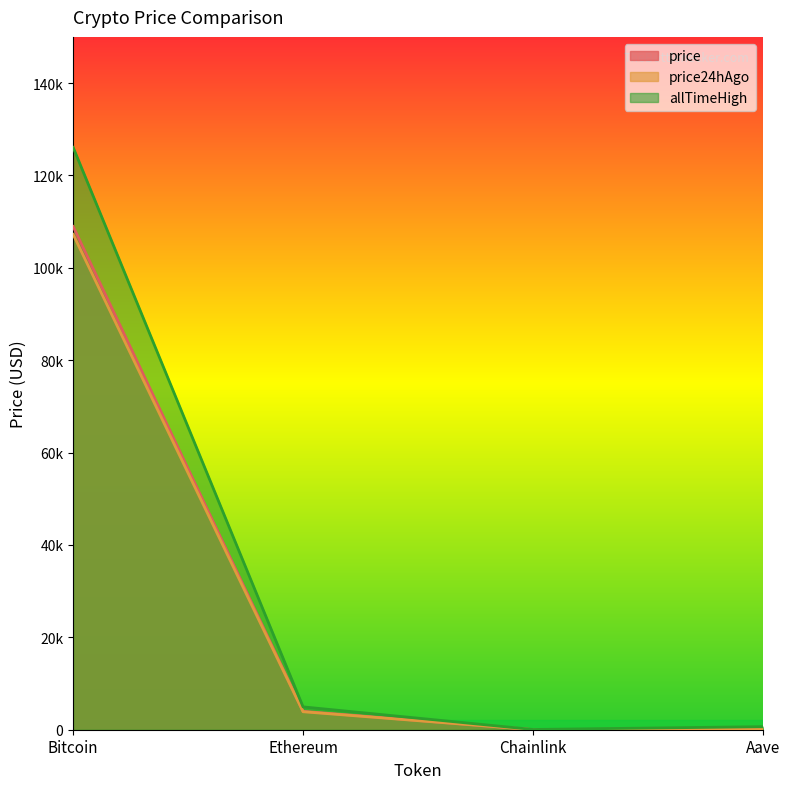

Between Bitcoin and Aave, which series saw the biggest shift?

allTimeHigh